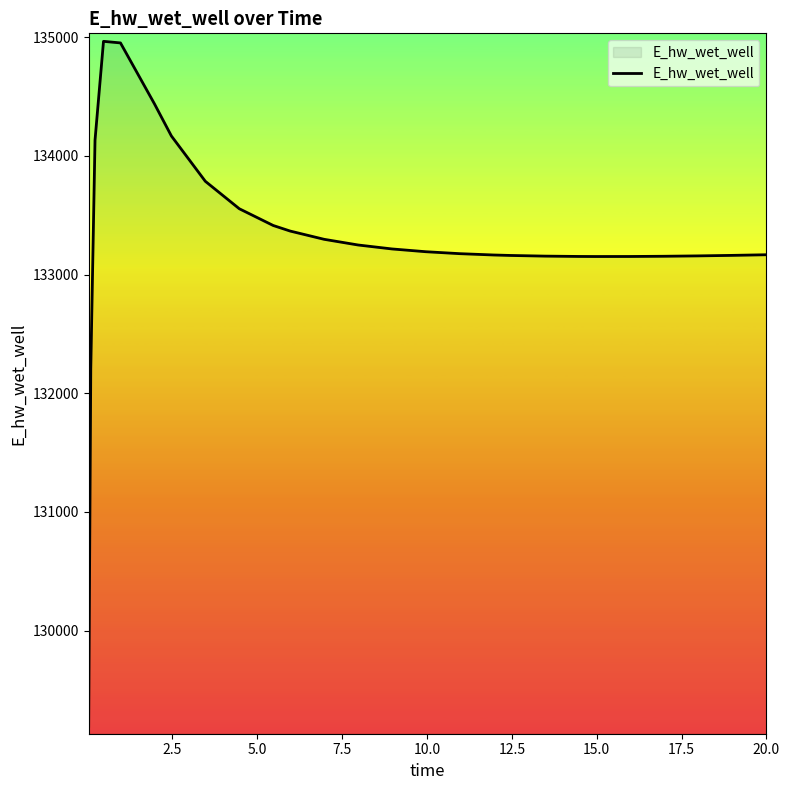

What is the difference between the maximum and minimum values?

5769.6